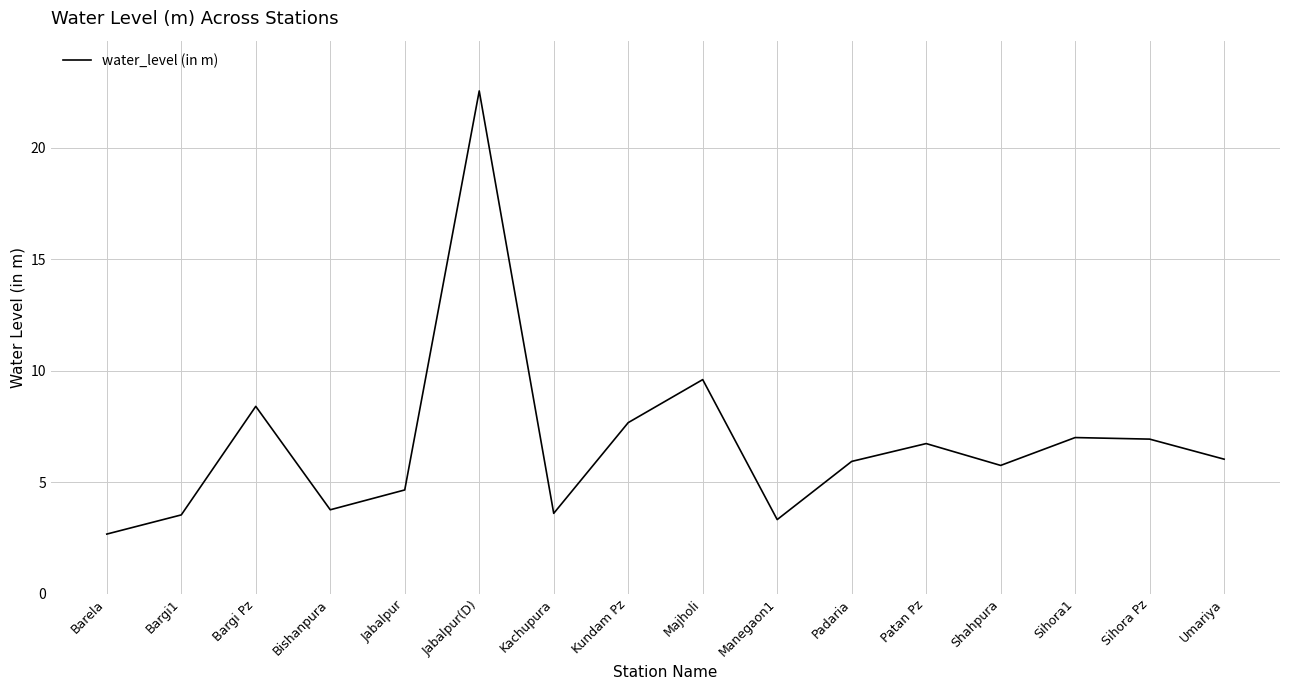

Does the chart display data point markers on the line(s)?

No